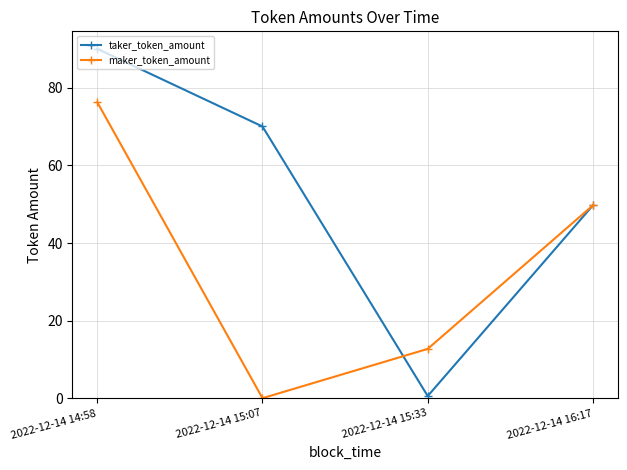

Where do maker_token_amount and taker_token_amount first cross each other?

2022-12-14 15:07 and 2022-12-14 15:33